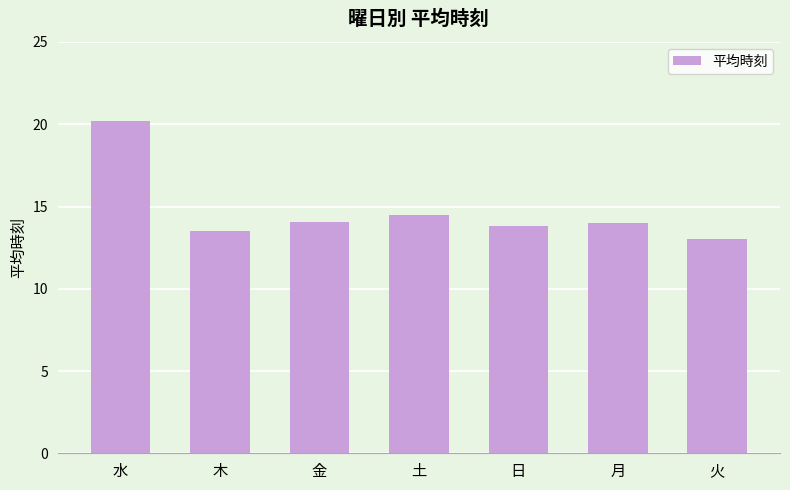

How many series are shown in this chart?

1